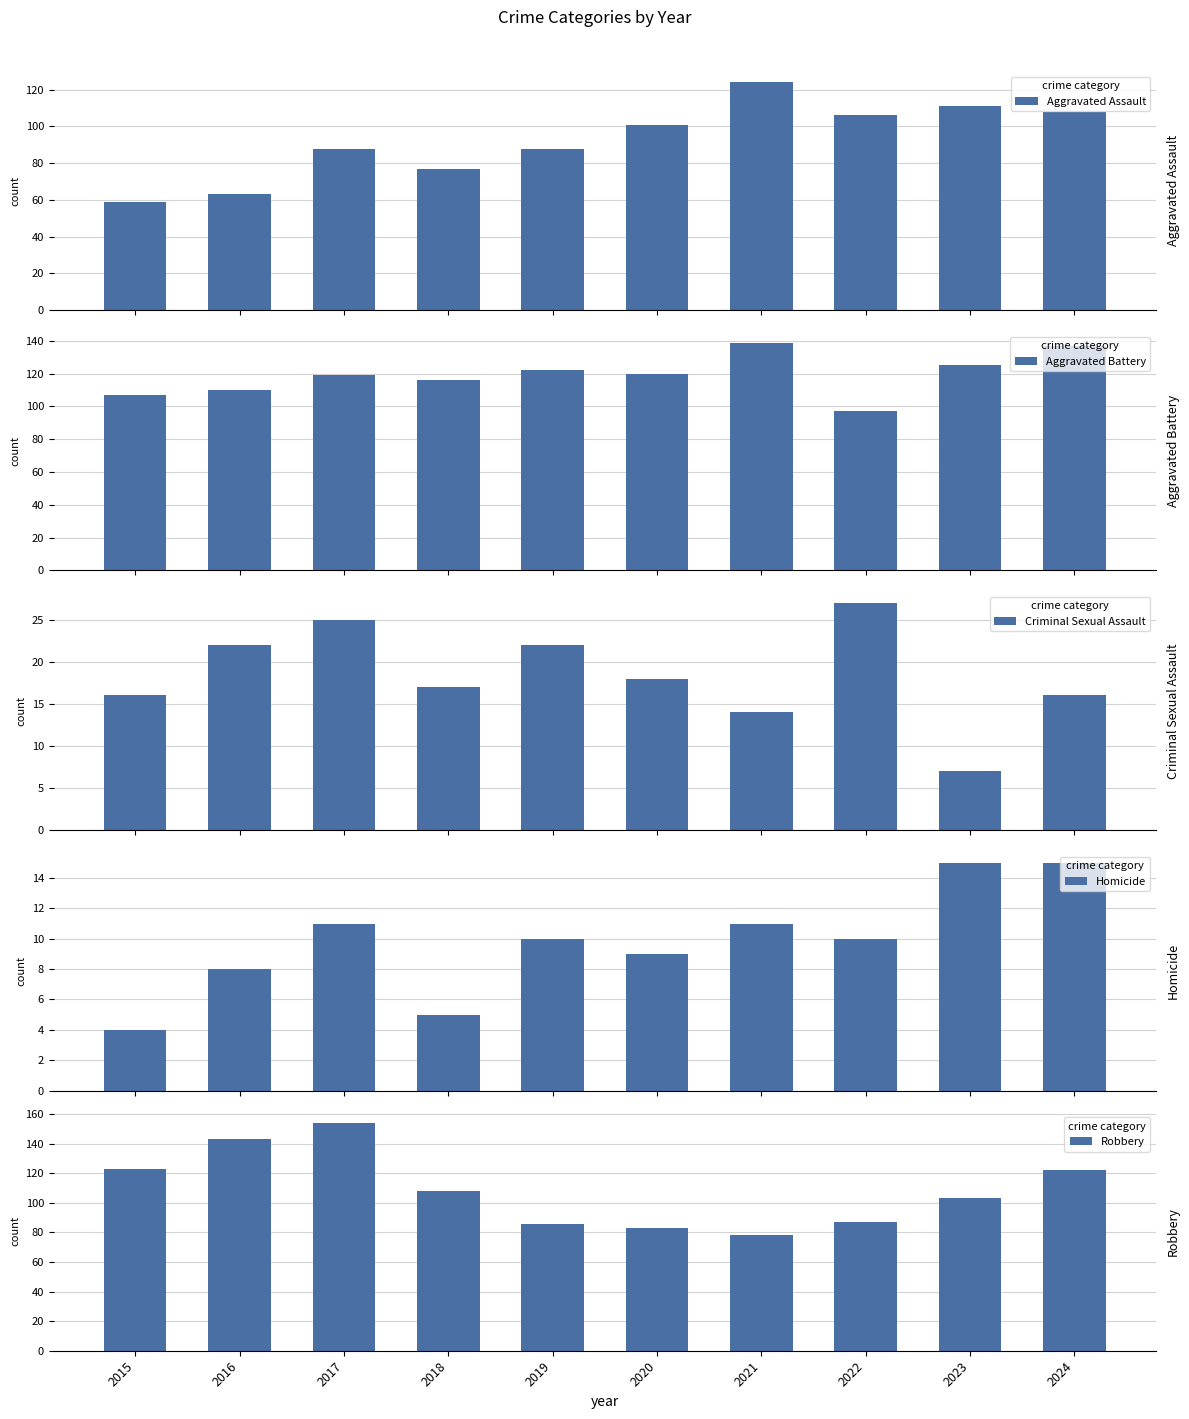

What is the value of the Robbery bar at the 1st from the left?

123